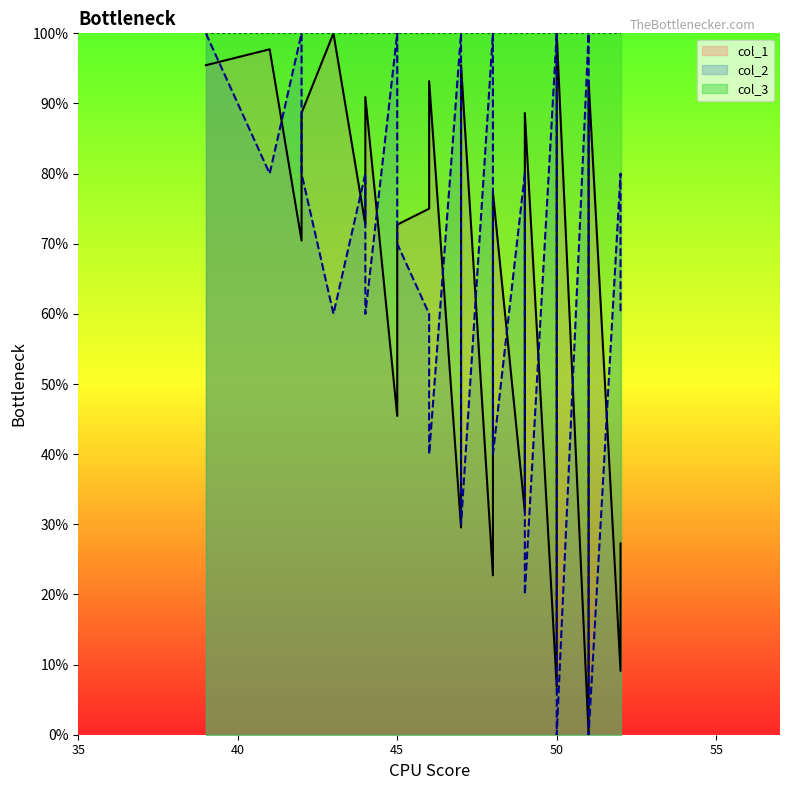

How many positive values does the col_1 series have?

39